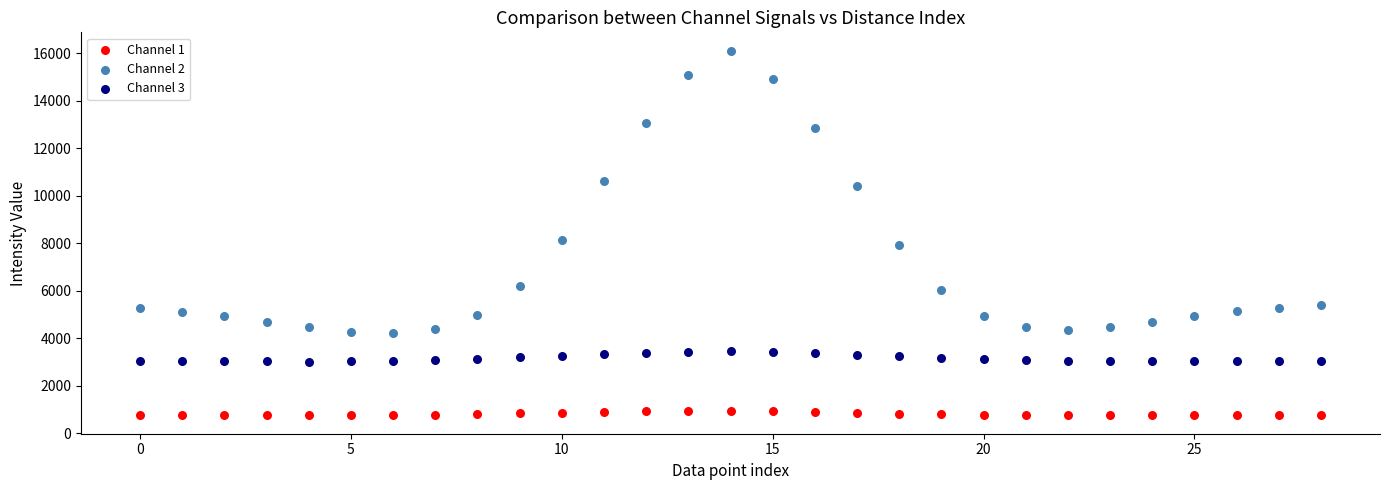

Across all series, what Y value is closest to 8431?

8146.6